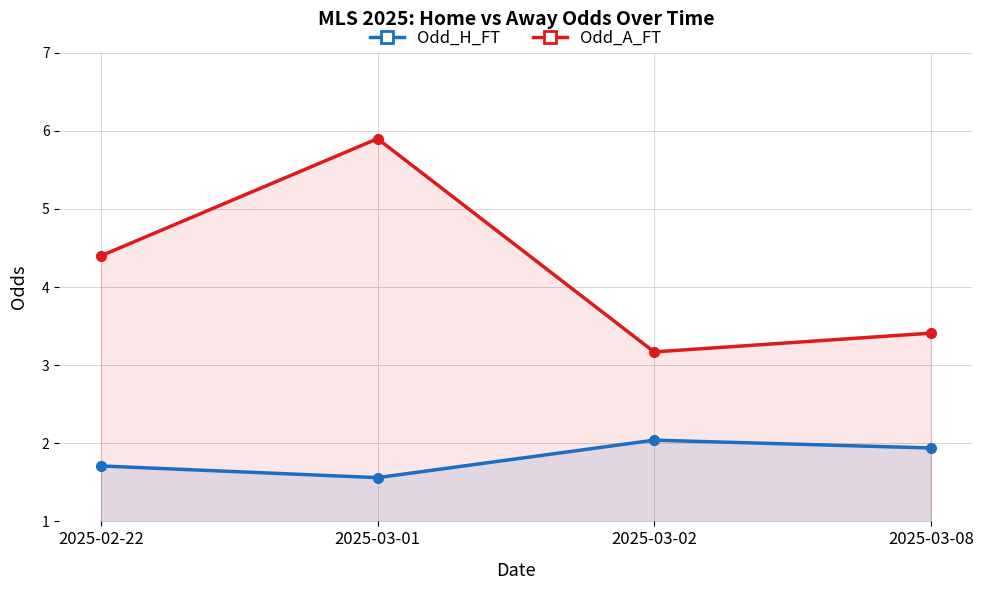

The value of Odd_A_FT at 2025-03-08 is 3.4. True or false?

True